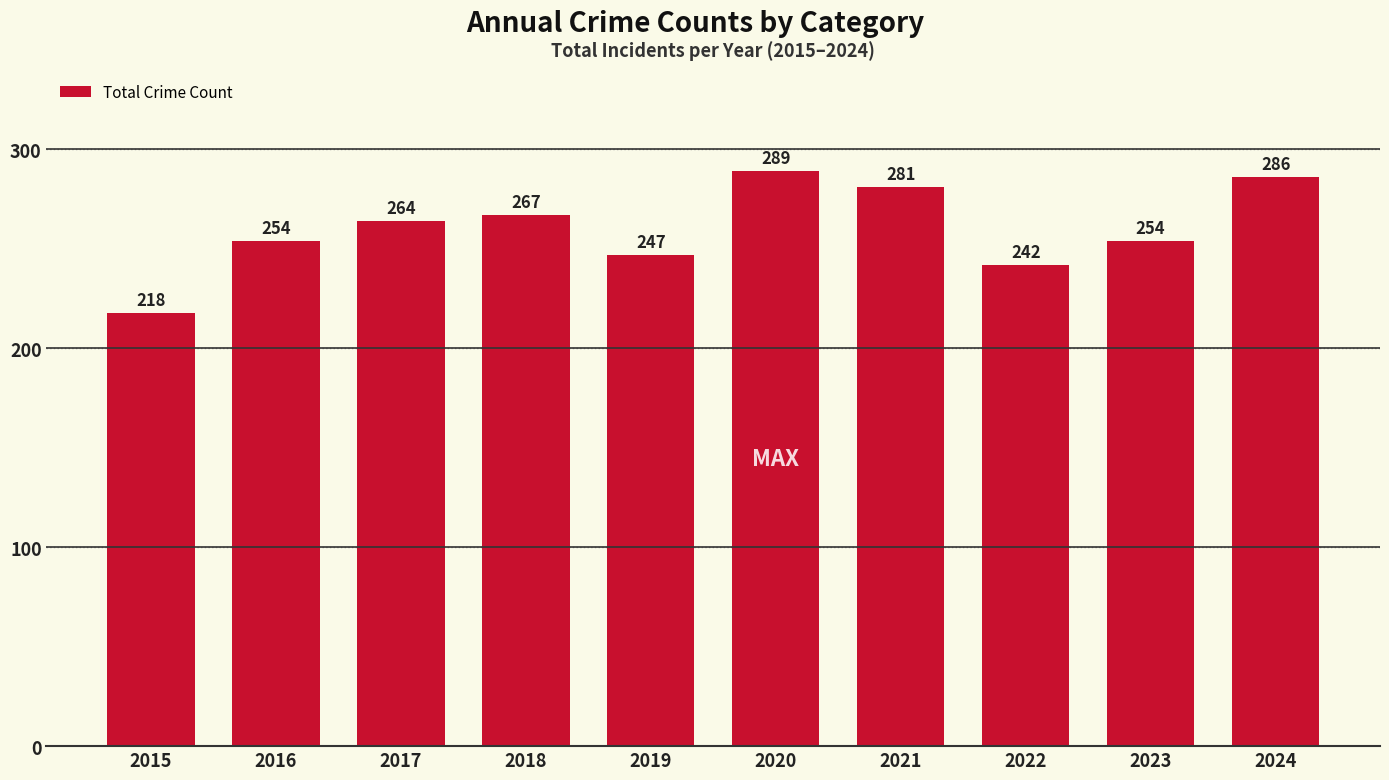

What is the value of the 6th bar from the left?

289